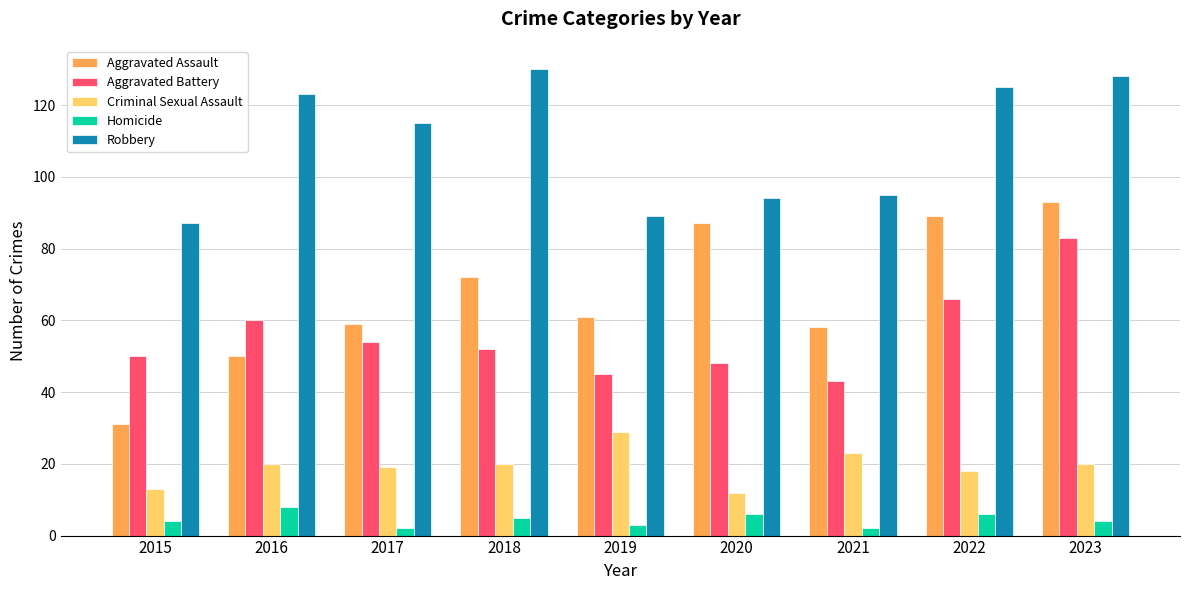

At 2018, list the series in order from smallest to largest.

Homicide, Criminal Sexual Assault, Aggravated Battery, Aggravated Assault, Robbery